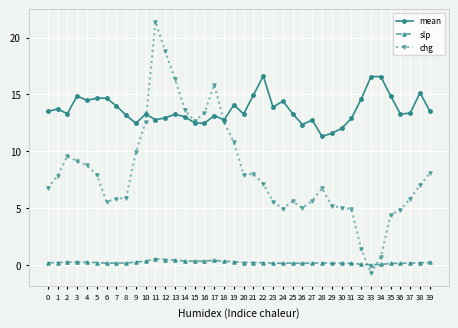

How many intersections are there between chg and slp?

2